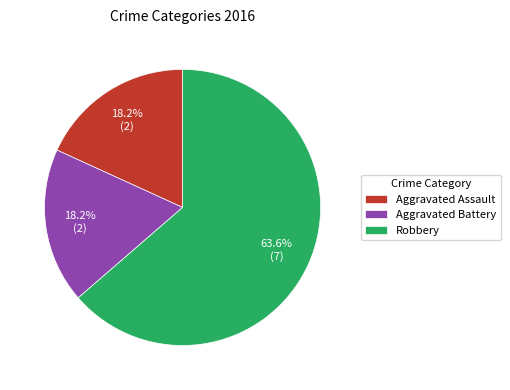

Do Robbery and Aggravated Assault together represent more than half of the pie?

Yes